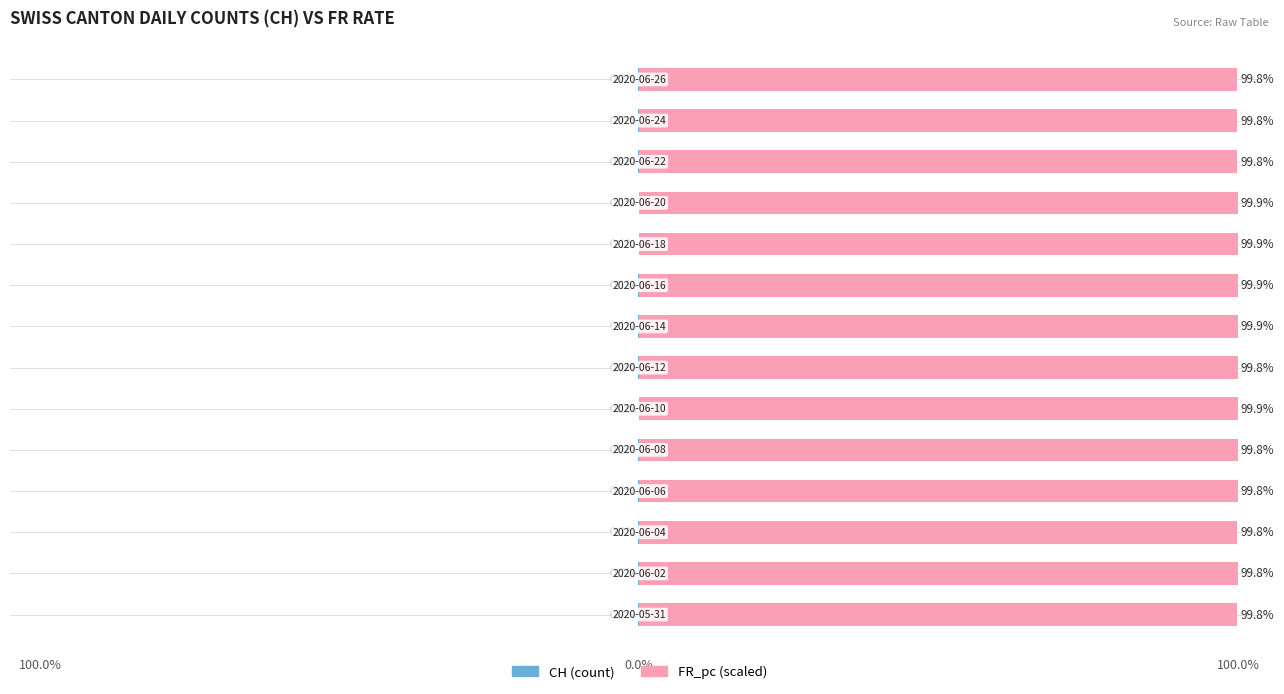

Which series has the largest total across all categories?

FR_pc